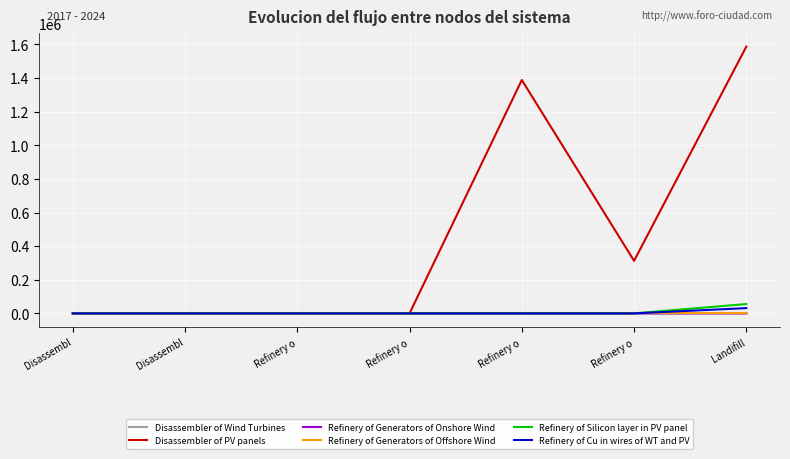

Is this an area chart (filled region under the line)?

No